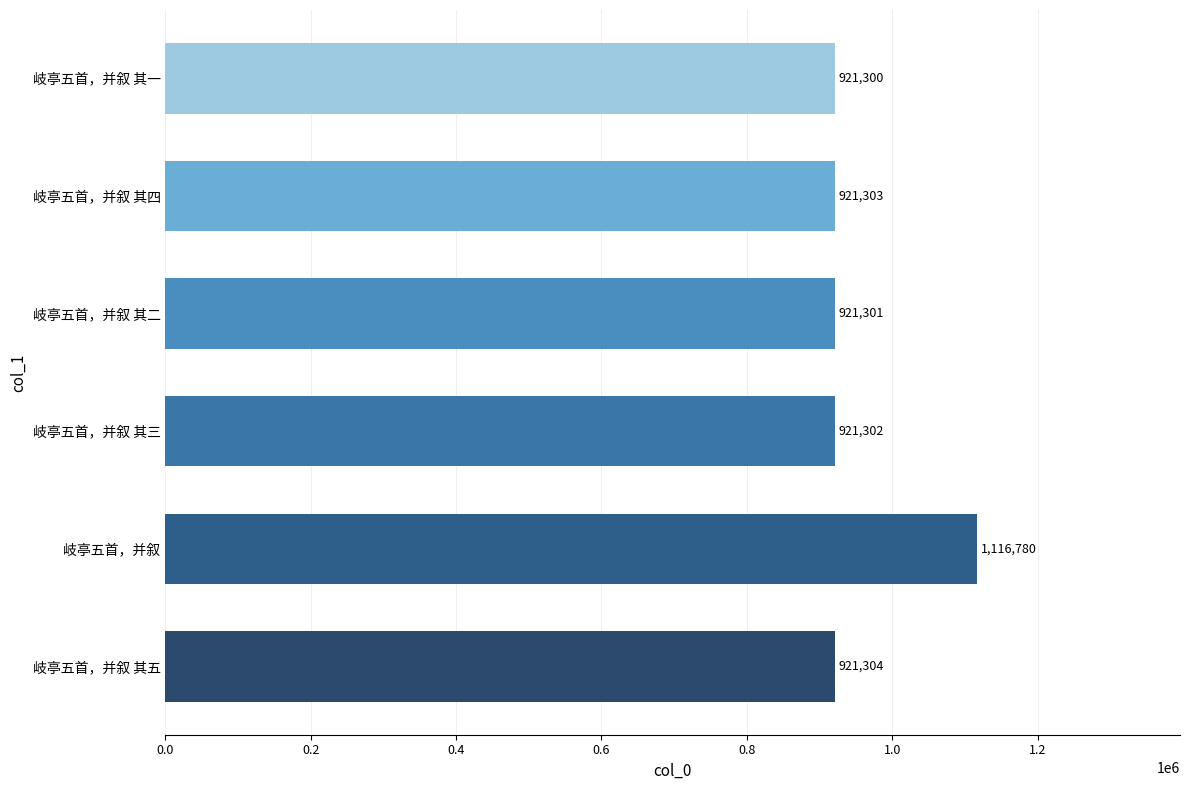

How many series are shown in this chart?

1